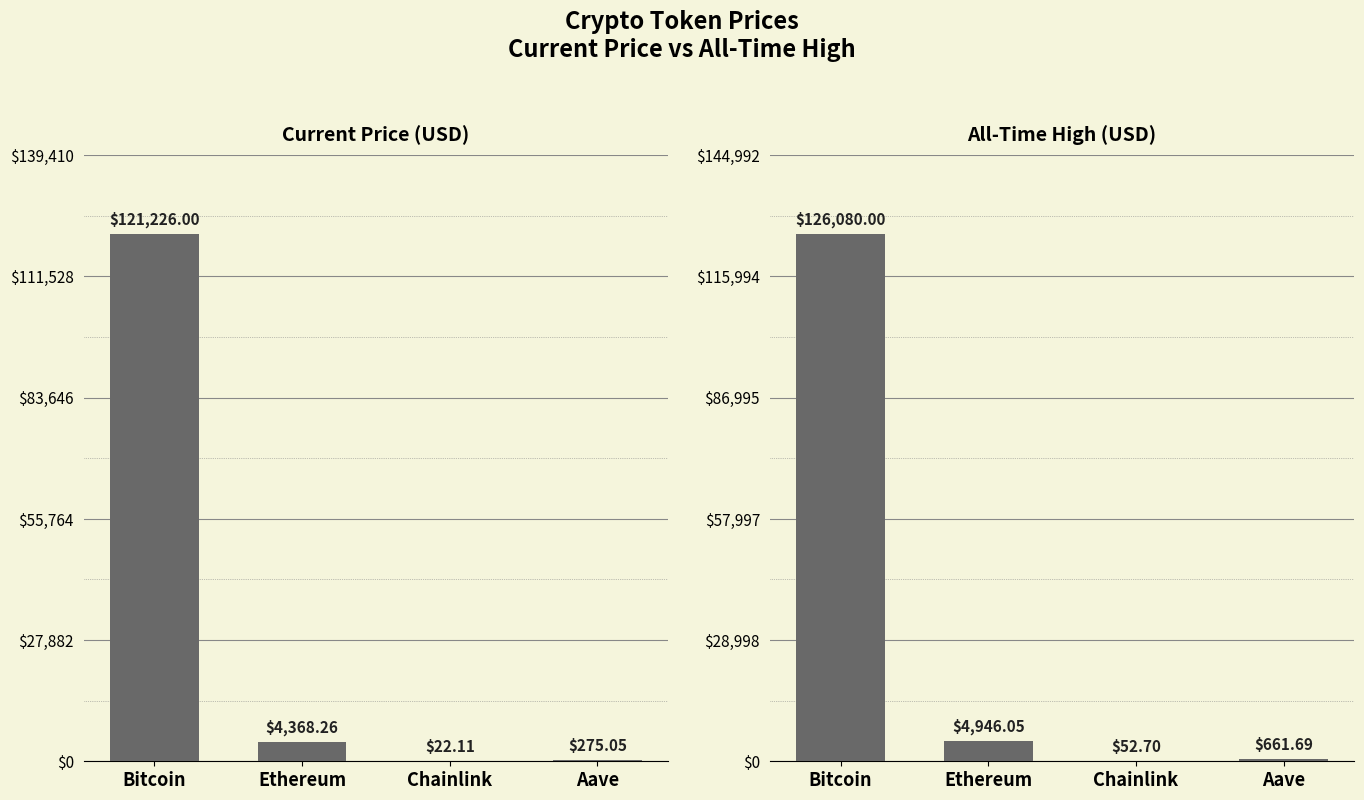

What position from the right is Ethereum?

3